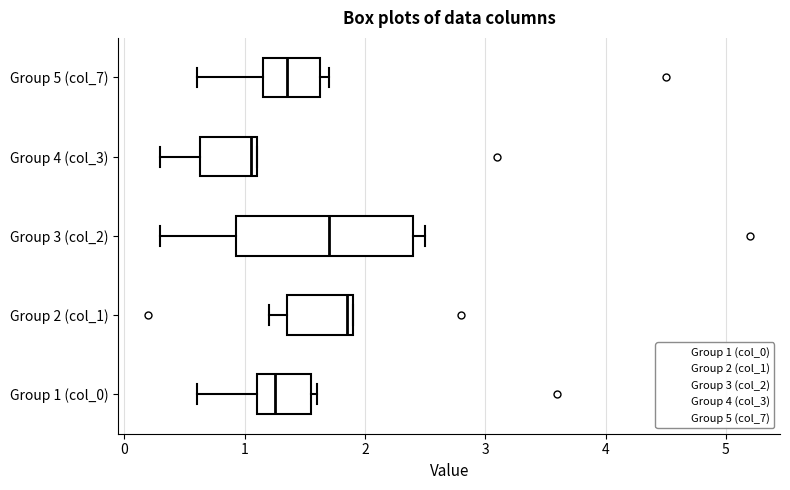

Reading bottom to top, transcribe this box plot: for each box, give where its median line is, the range the box spans, and where its two whiskers end, as read against the x-axis. The values are not printed on the chart, so give them approximately, as read against the axis.

Group 1 (col_0): median 1.3, box 1.1 to 1.6, whiskers 0.6 to 1.6 (just right of the box's right edge)
Group 2 (col_1): median 1.9 (just left of the box's right edge), box 1.4 to 1.9, whiskers 1.2 to 1.9
Group 3 (col_2): median 1.7, box 0.9 to 2.4, whiskers 0.3 to 2.5
Group 4 (col_3): median 1.1 (just left of the box's right edge), box 0.6 to 1.1, whiskers 0.3 to 1.1
Group 5 (col_7): median 1.4, box 1.2 to 1.6, whiskers 0.6 to 1.7